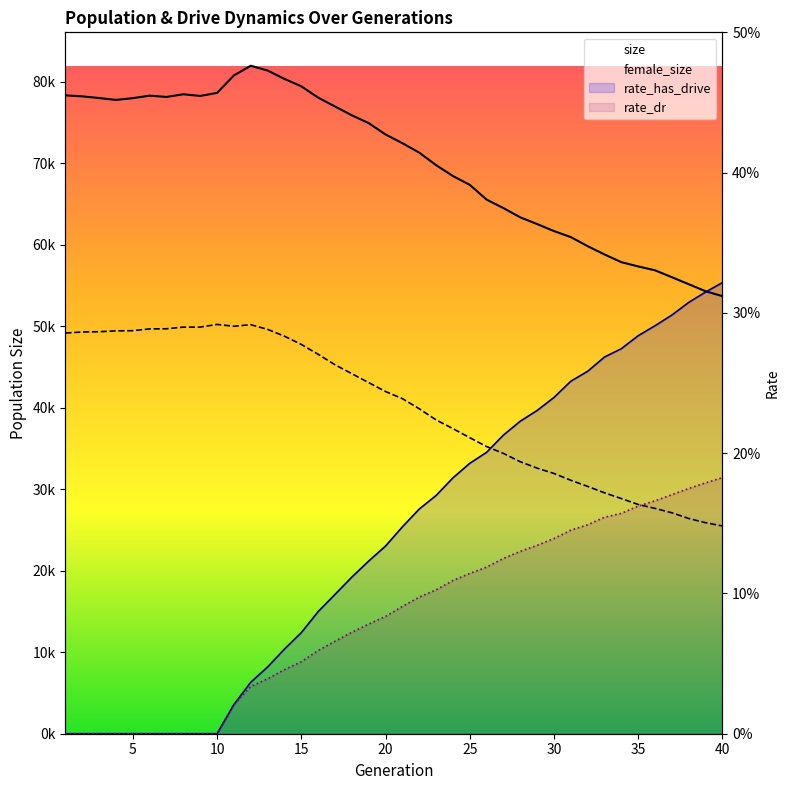

True or false: rate_dr and rate_has_drive intersect in this chart.

False